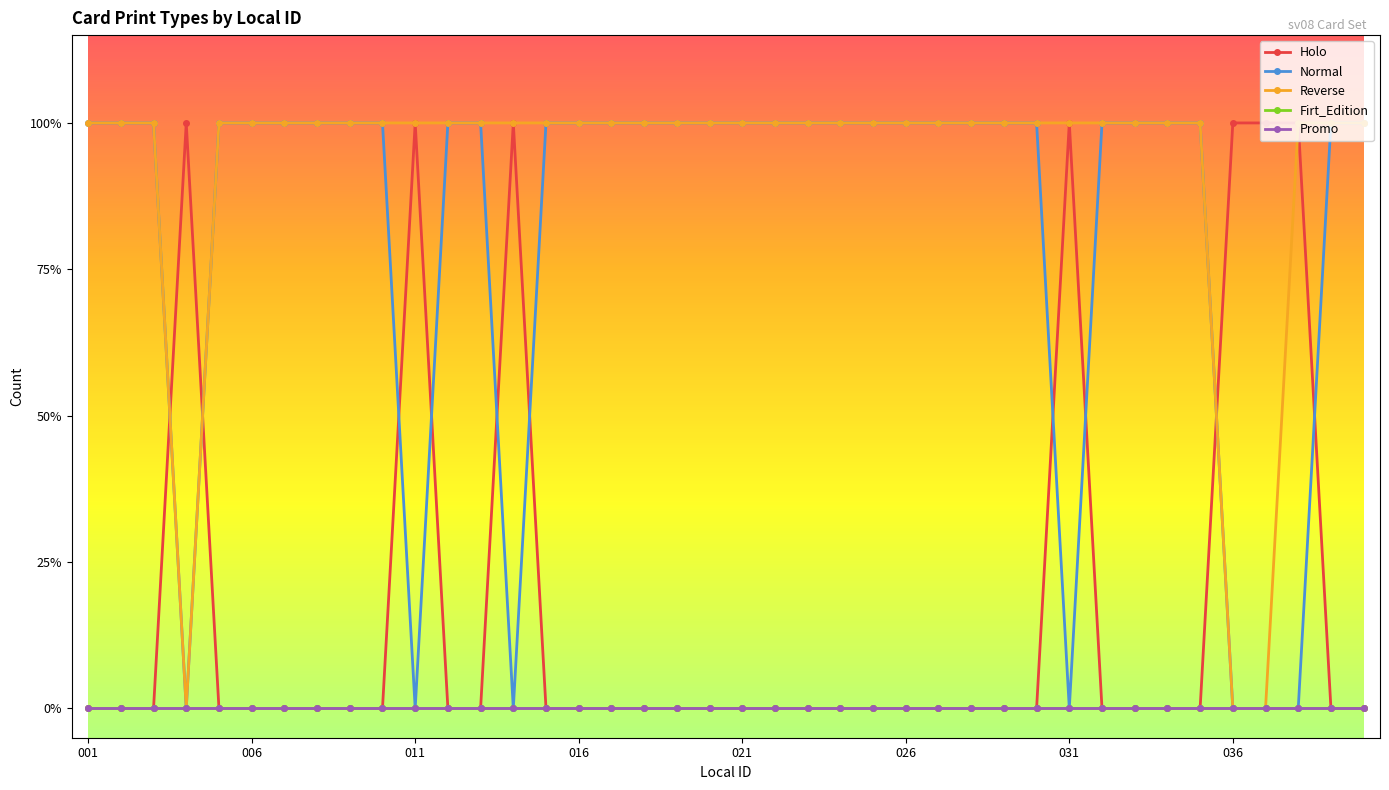

Which label corresponds to the largest value in the chart?

016